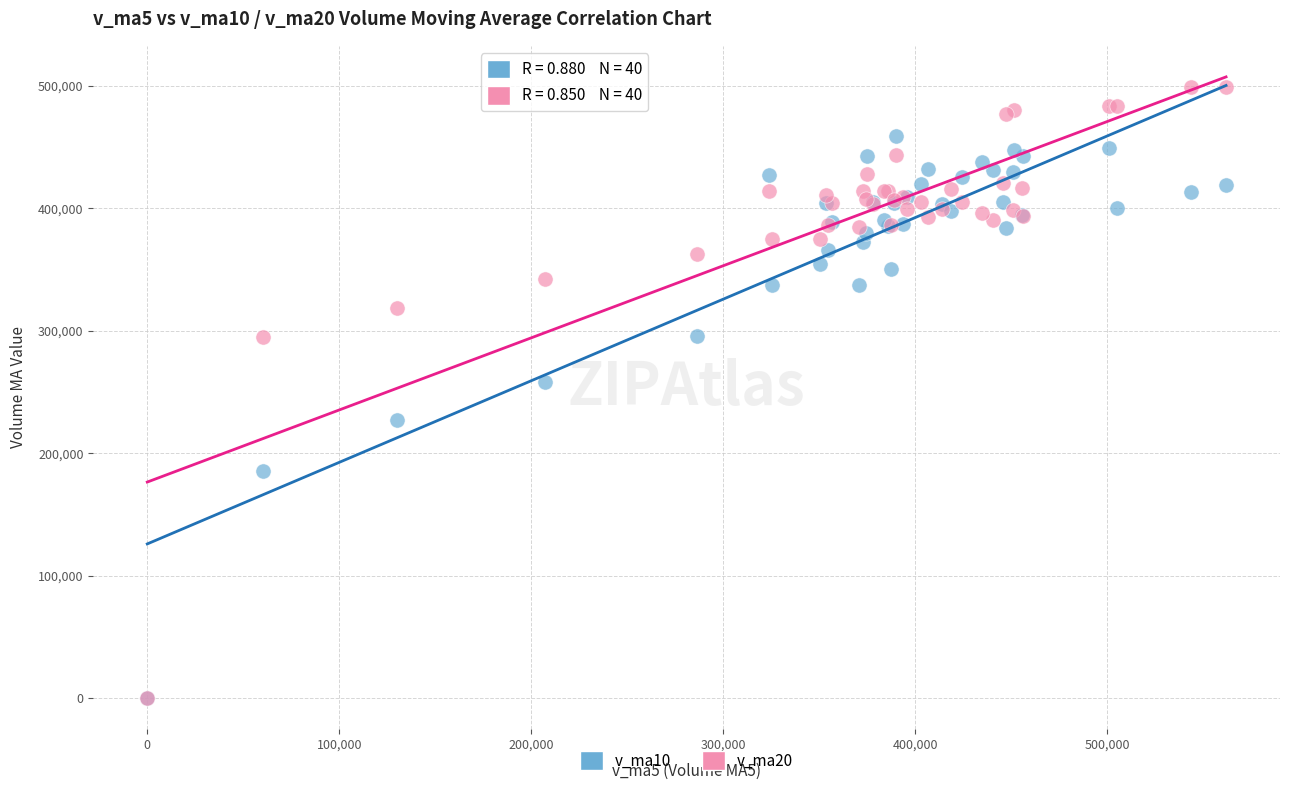

What are all the series names shown in the legend?

v_ma10, v_ma20